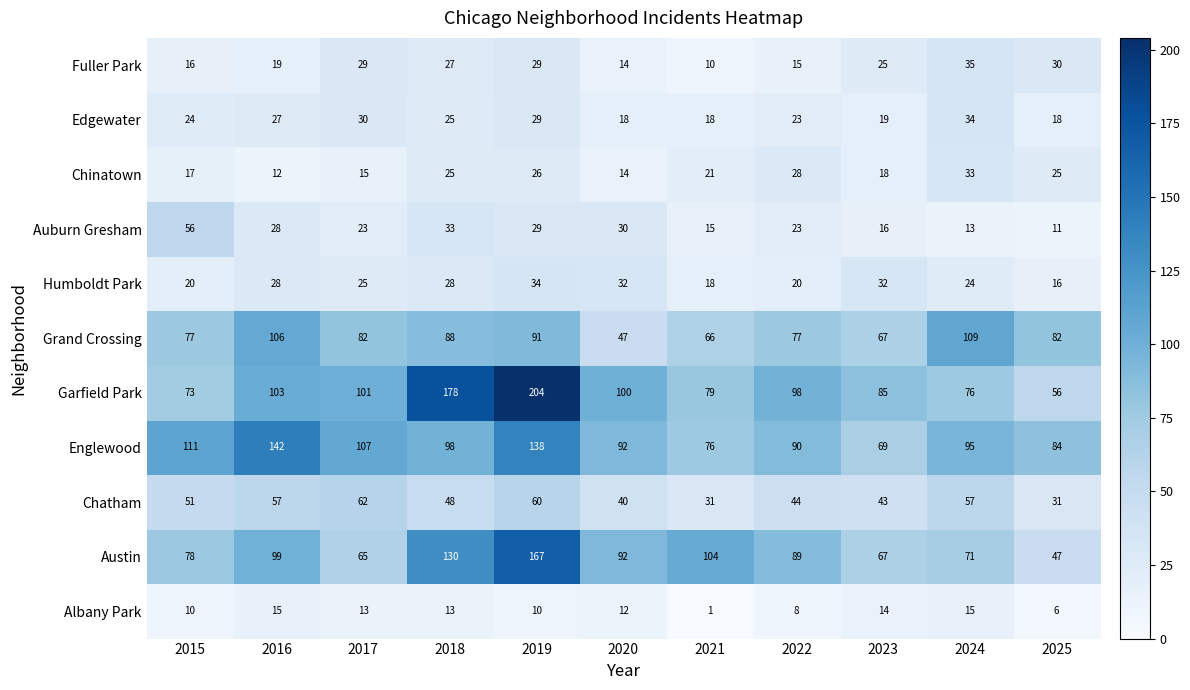

Which series has the largest range (max minus min)?

Garfield Park